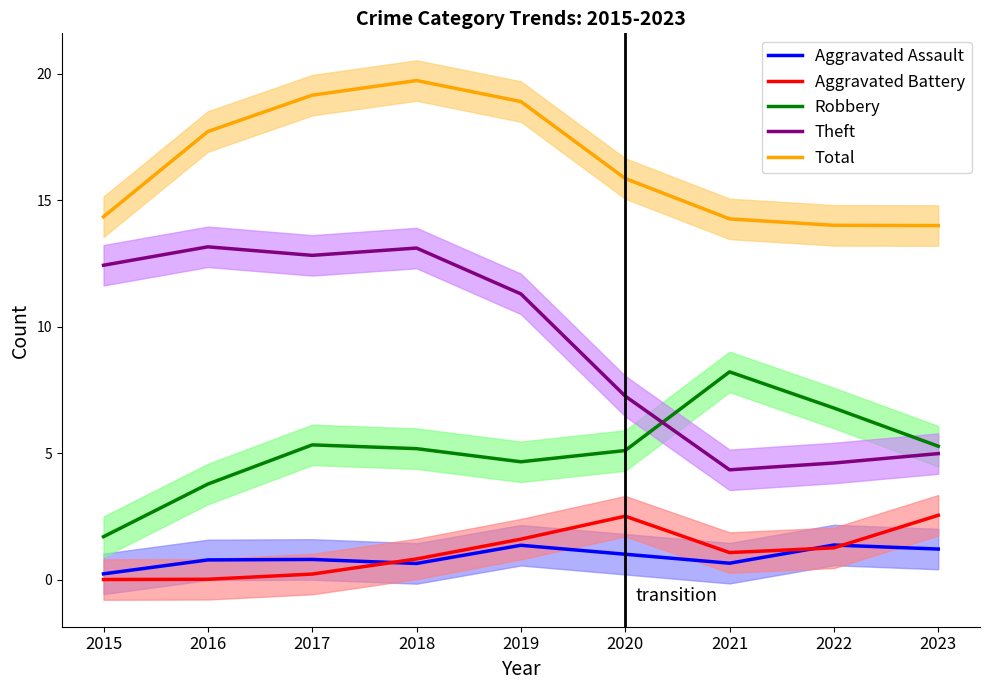

Which category has the highest value across all series?

2018